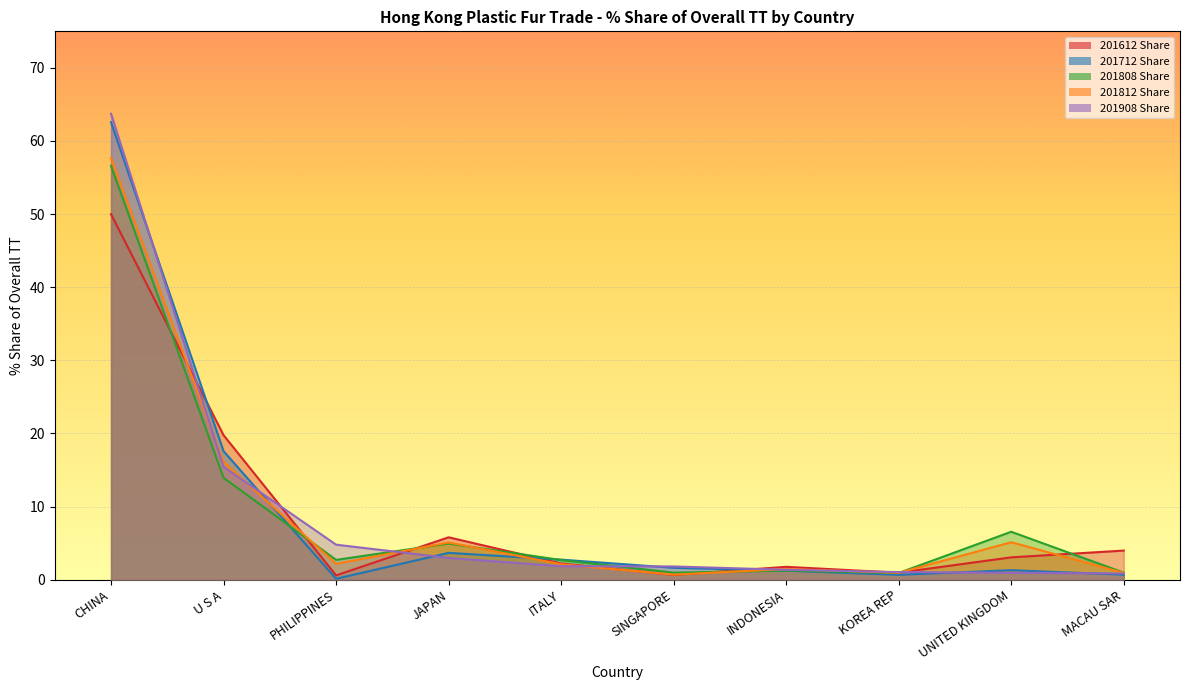

How many values in the 201808 Share series are below 2?

4